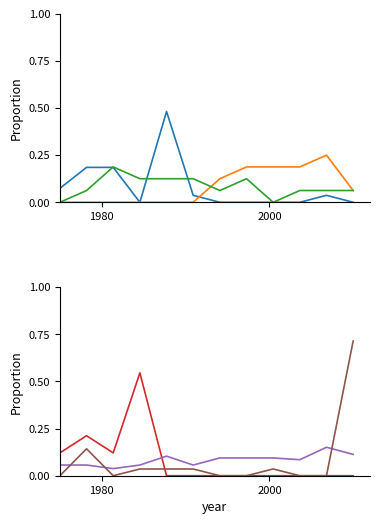

Does the chart display data point markers on the line(s)?

No